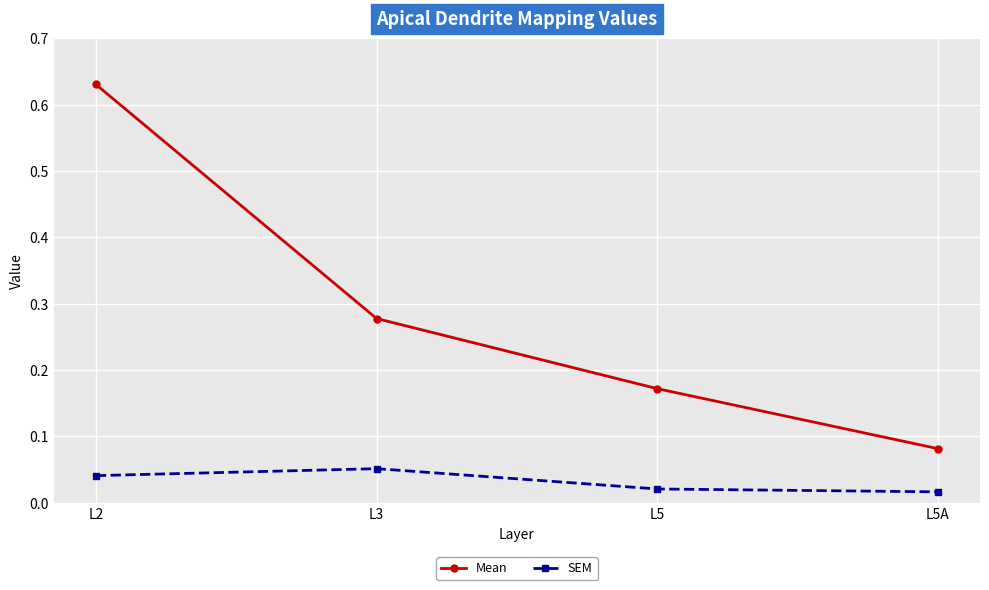

True or false: Mean and SEM intersect in this chart.

False